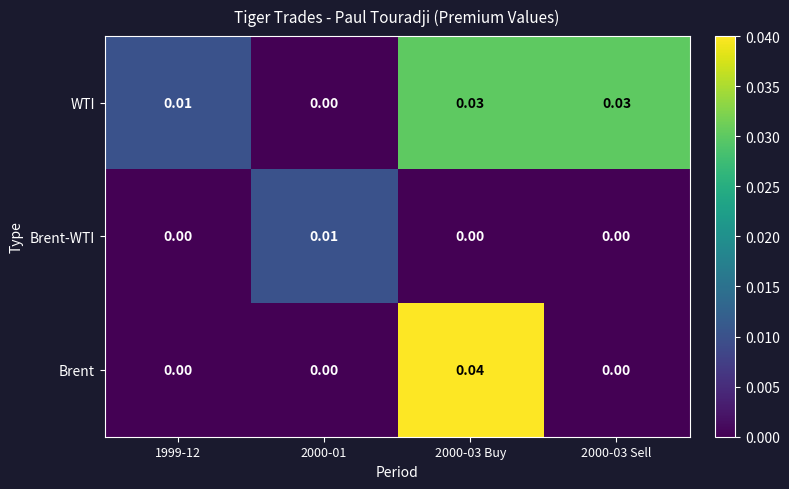

At how many categories does at least one series exceed 0?

4